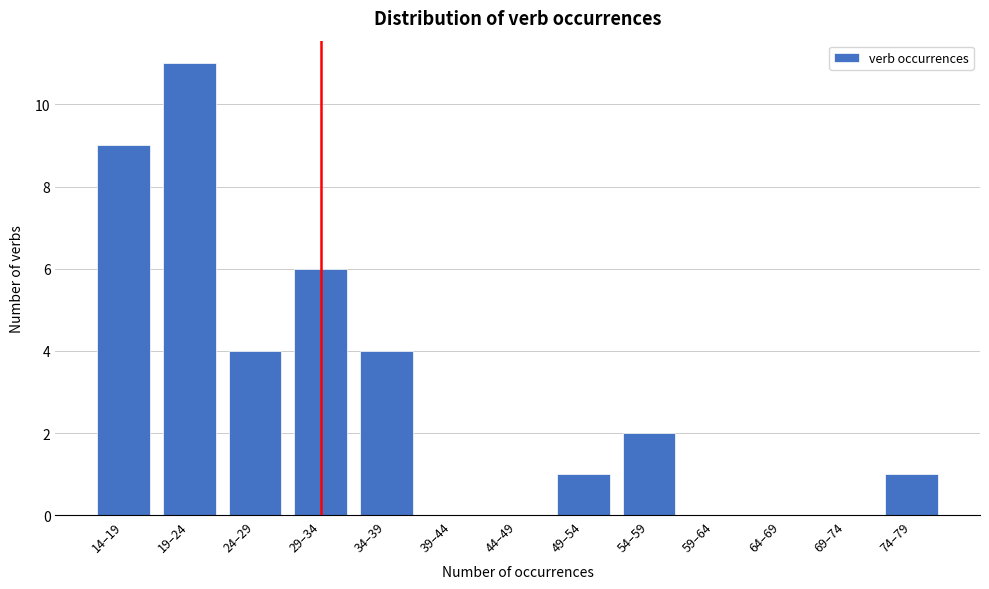

Reading left to right, list all the values displayed in this chart.

14–19=9	19–24=11	24–29=4	29–34=6	34–39=4	39–44=0	44–49=0	49–54=1	54–59=2	59–64=0	64–69=0	69–74=0	74–79=1